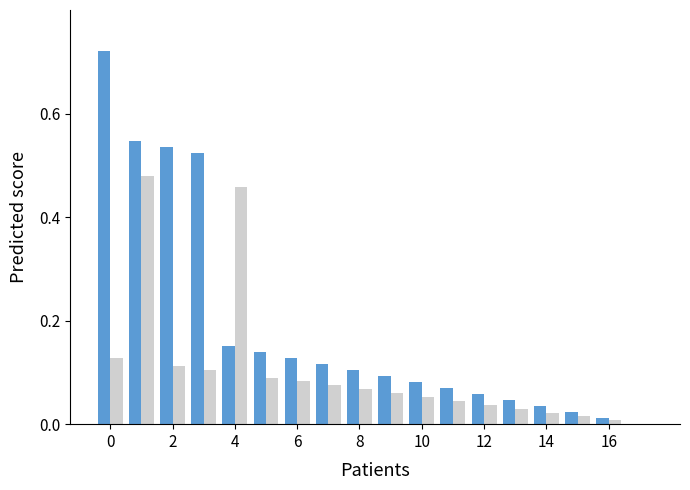

Does the chart contain stacked bars?

No